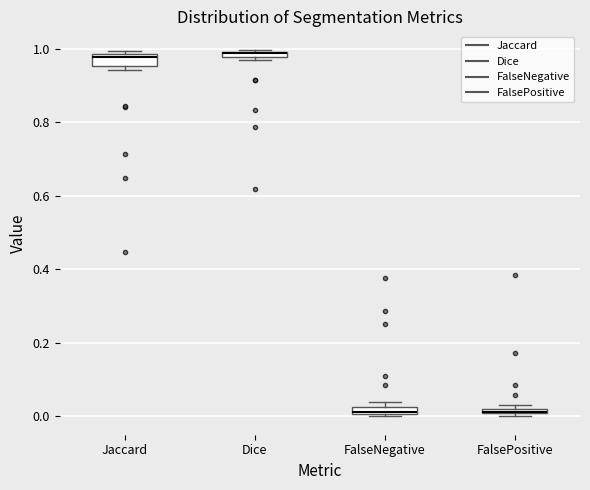

Where is the upper edge of the box for Dice on the y-axis? The values are not printed on the chart, so give them approximately, as read against the axis.

1.00